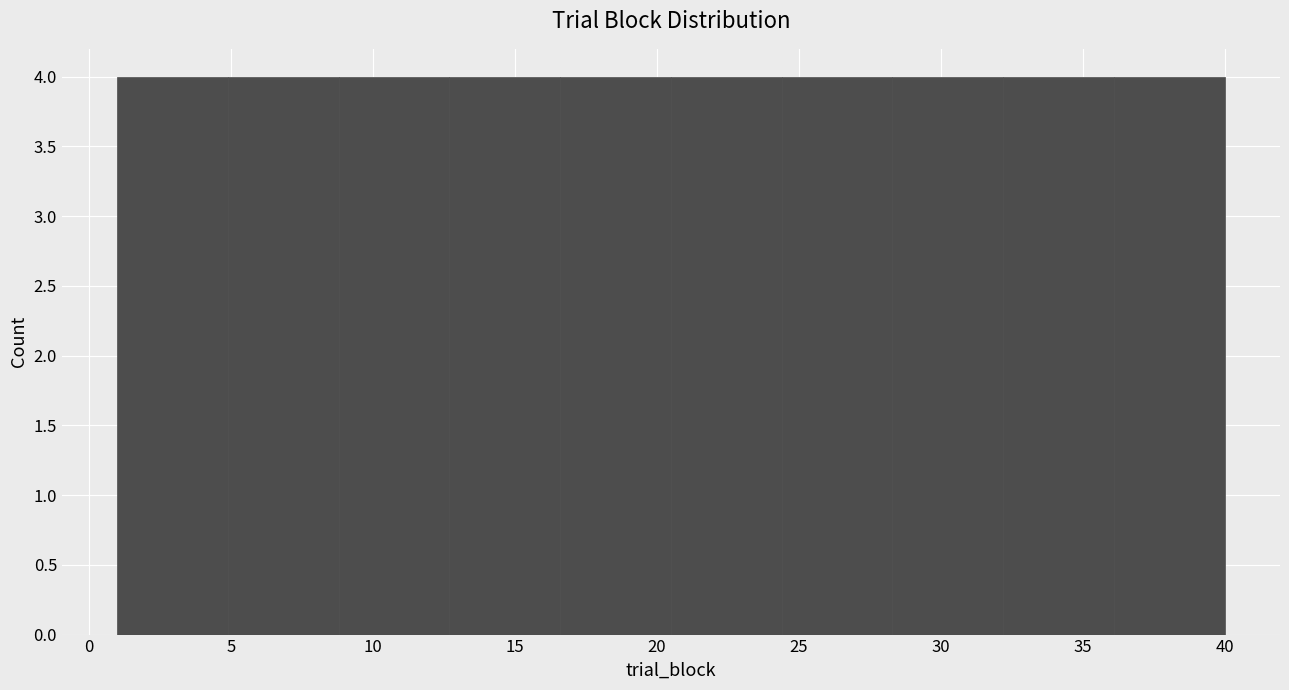

What is the height of the bar covering 8.8 to 12.7 on the x-axis? Neither the bar edges nor the heights are printed on the chart, so give them approximately, as read against the axes.

4